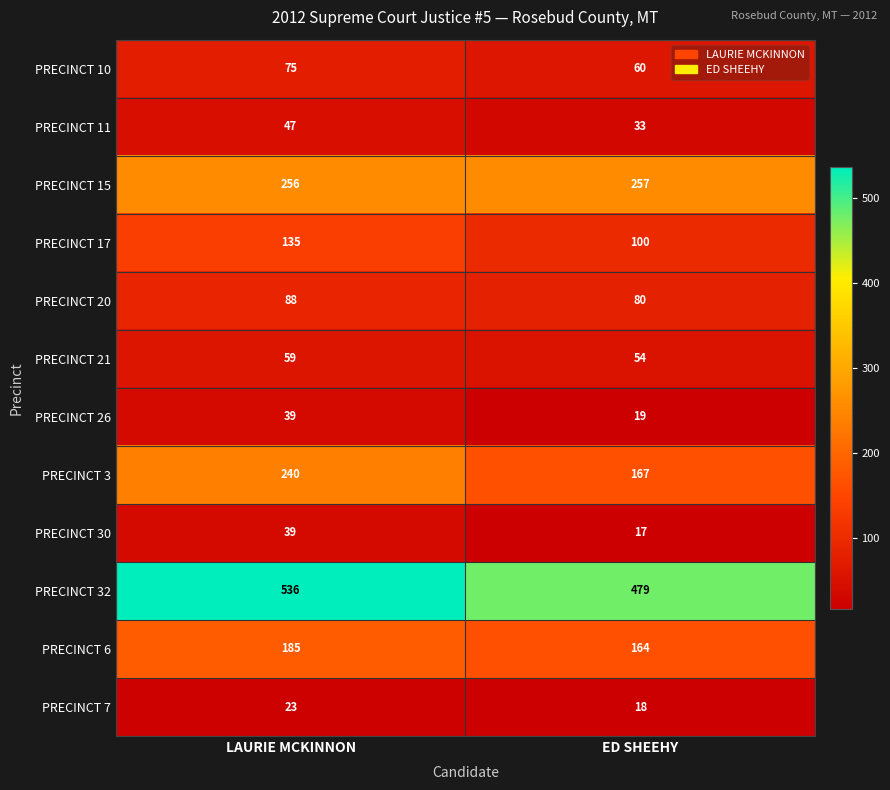

True or false: PRECINCT 26 has a value of 19 at ED SHEEHY.

True